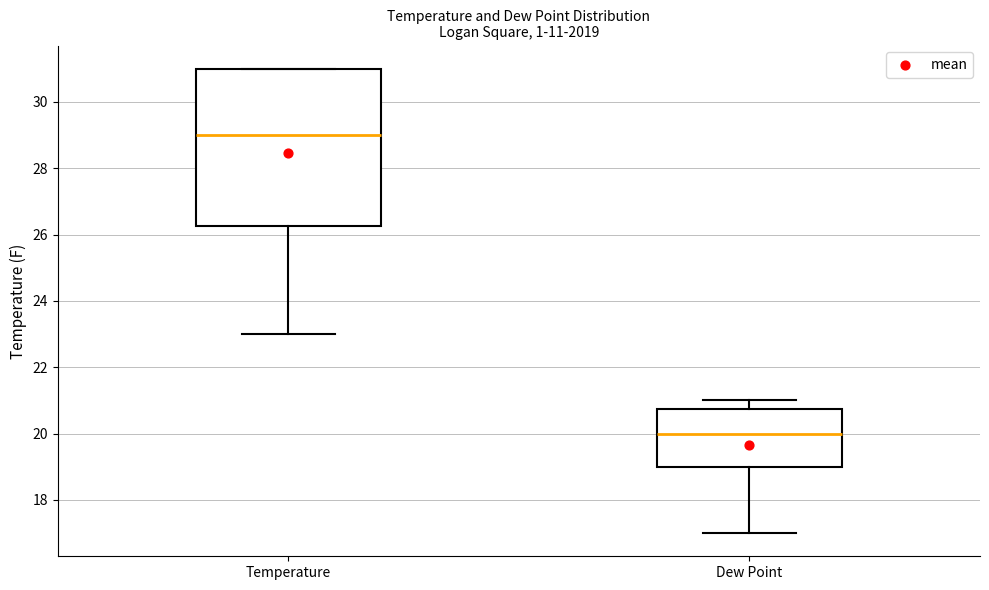

Reading left to right, transcribe this box plot: for each box, give where its median line is, the range the box spans, and where its two whiskers end, as read against the y-axis. The values are not printed on the chart, so give them approximately, as read against the axis.

Temperature: median 29.0, box 26.2 to 31.0, whiskers 23.0 to 31.0
Dew Point: median 20.0, box 19.0 to 20.8, whiskers 17.0 to 21.0